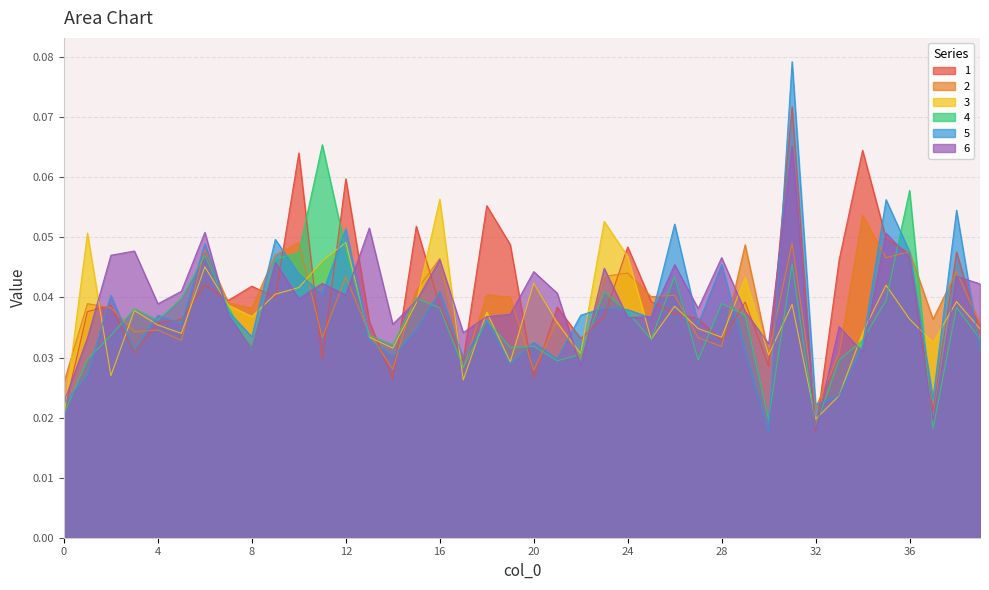

Does the chart display data point markers on the line(s)?

No